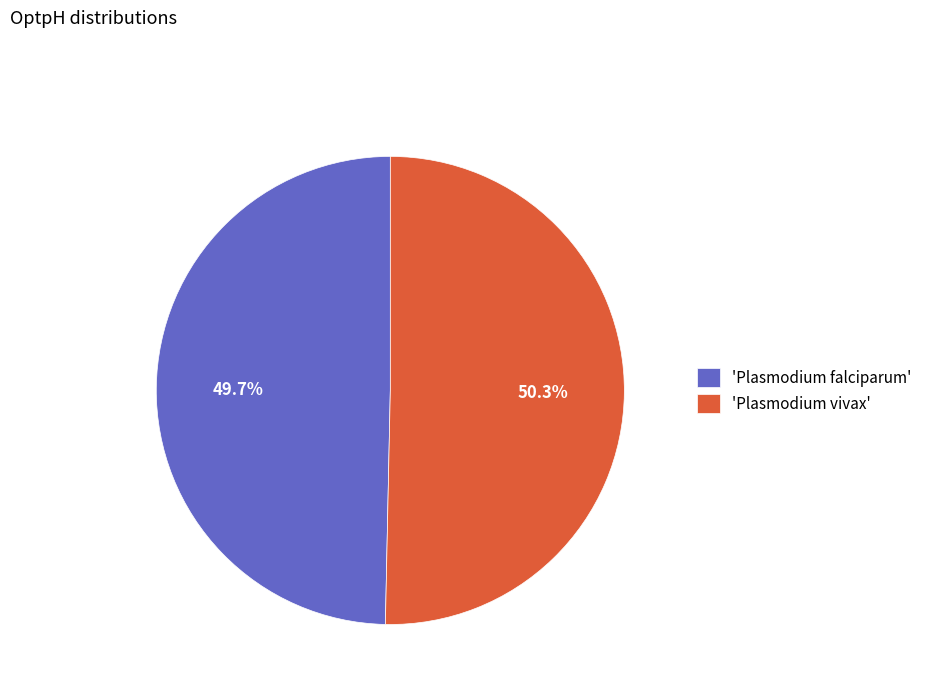

Does any single category account for the majority?

Yes